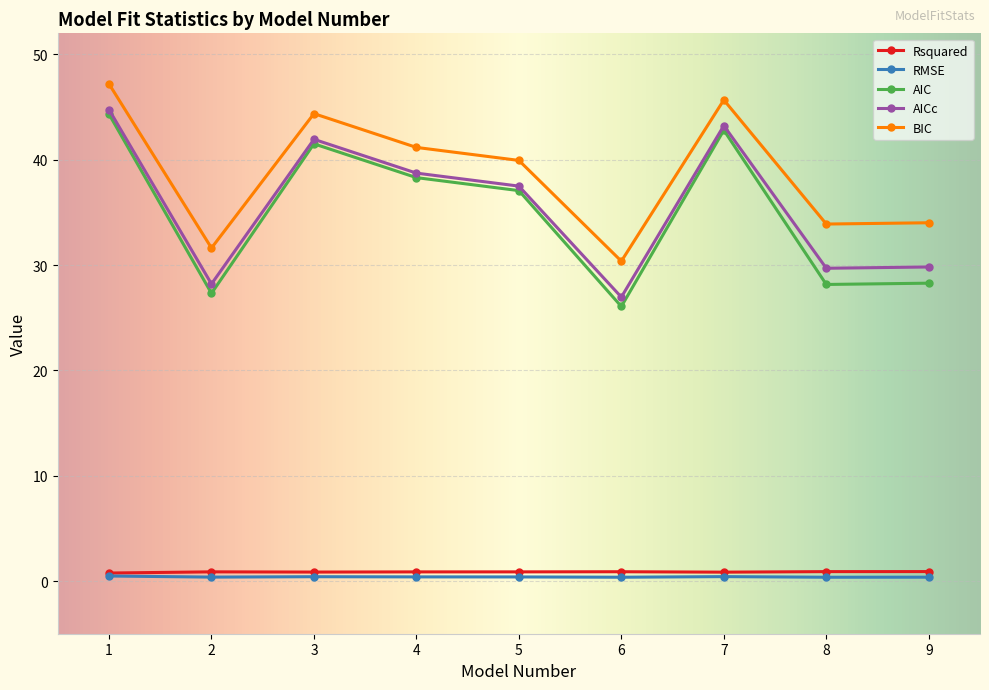

How many values in the BIC series exceed 39?

5